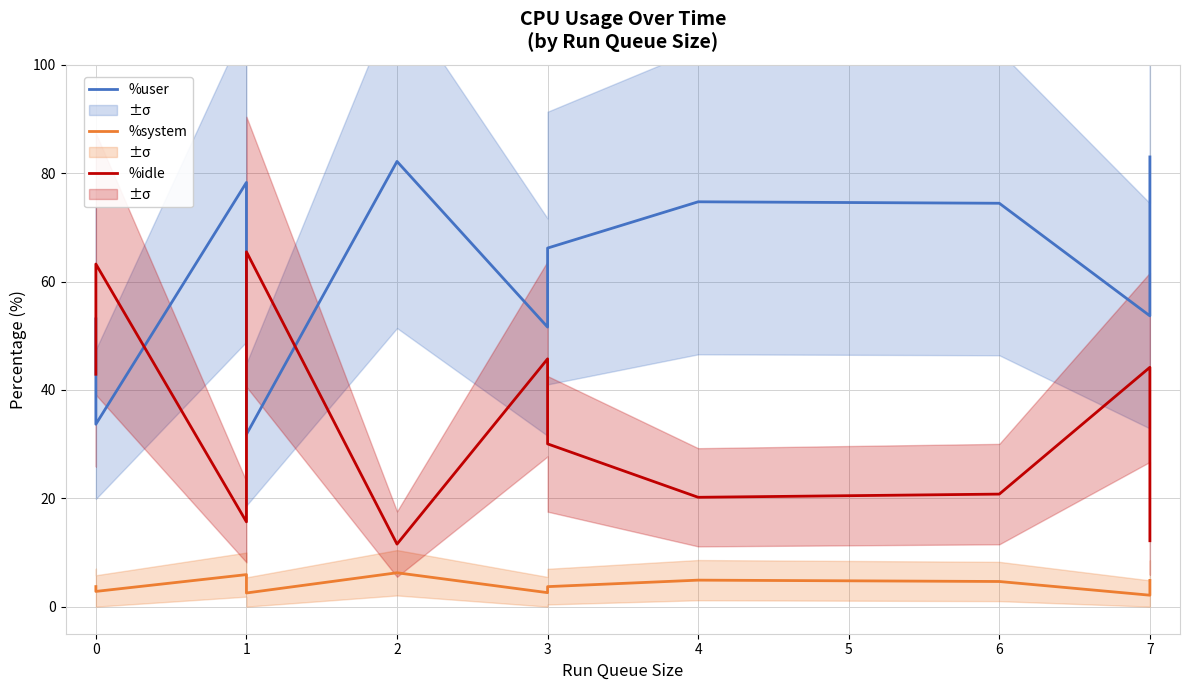

Which series has the widest spread of values?

%idle